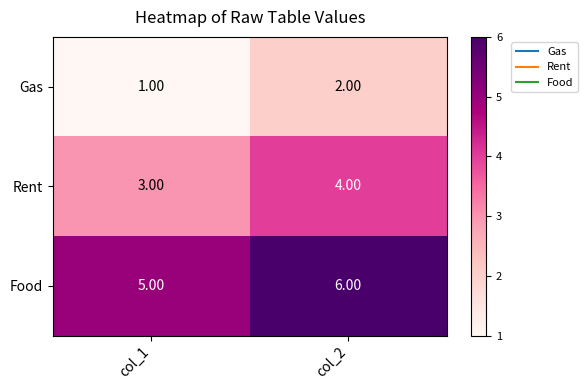

What is the total value across all series at col_2?

12